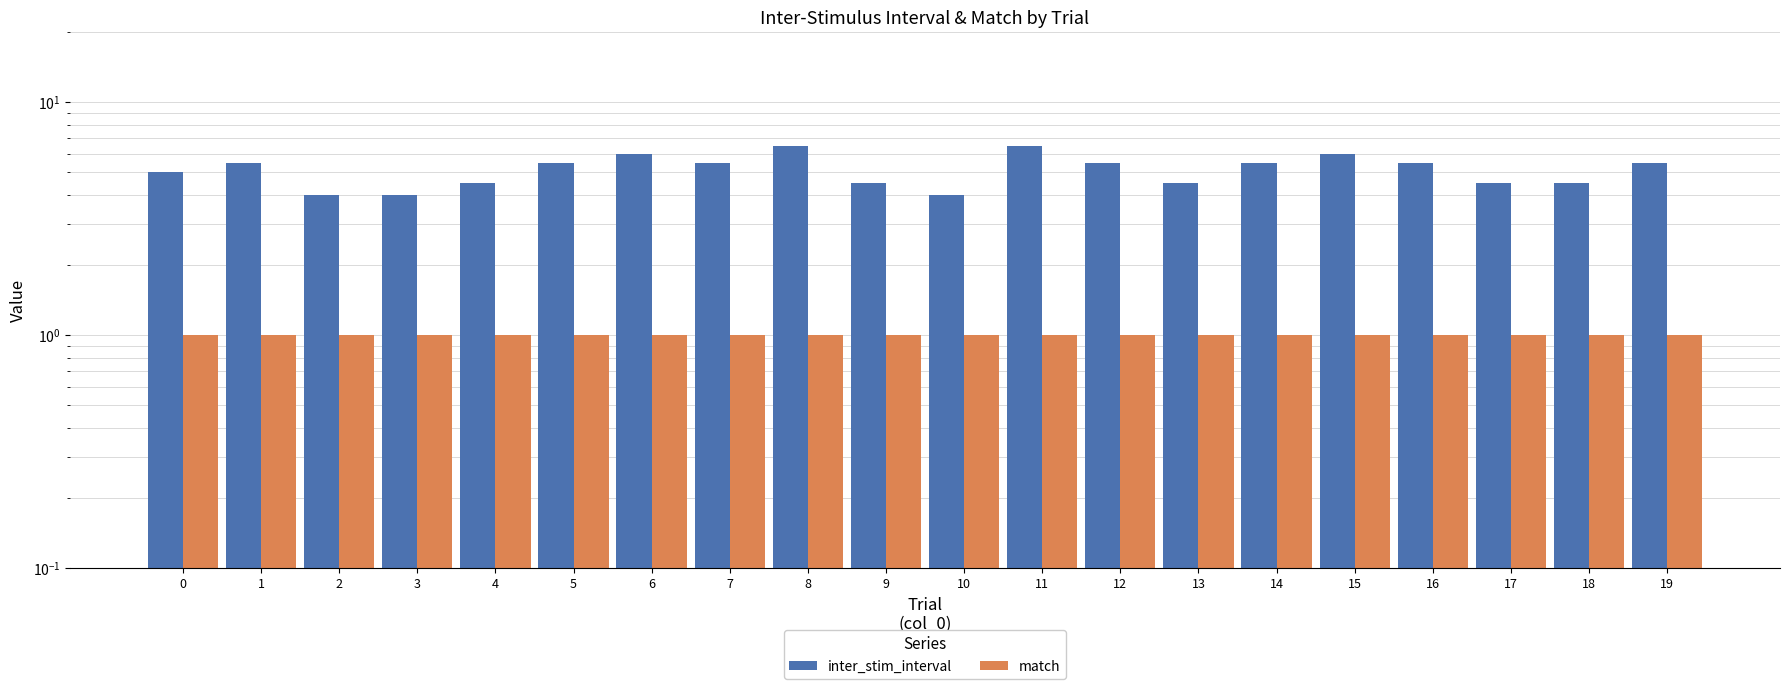

What is the average value of the match series?

1.0